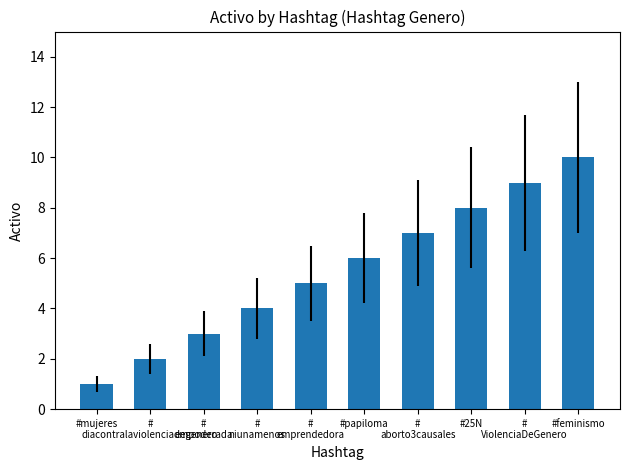

What is the sum of all values?

55